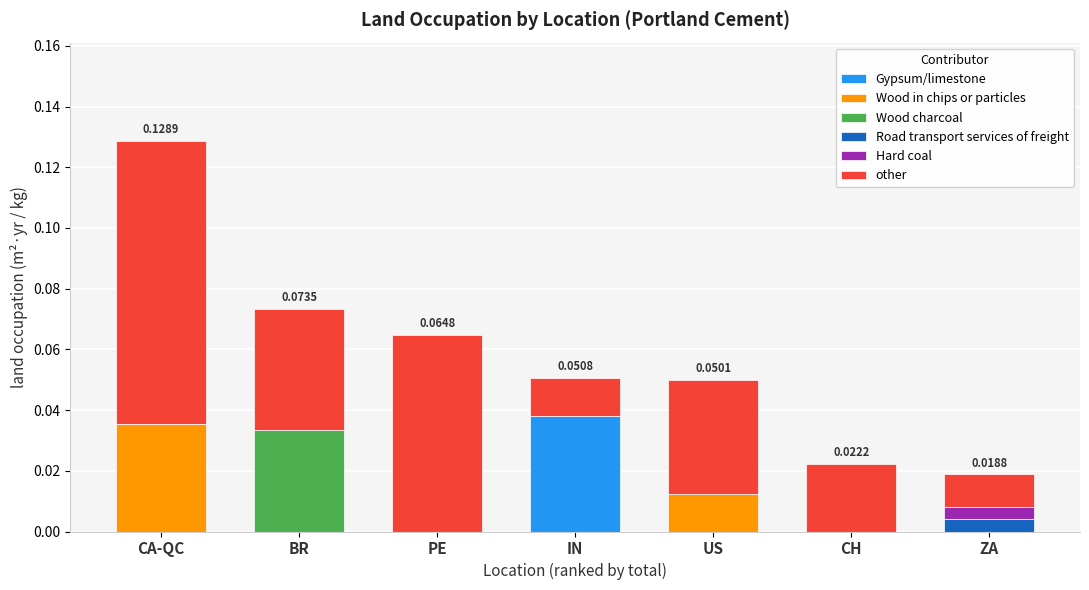

How many data points does each series have?

7